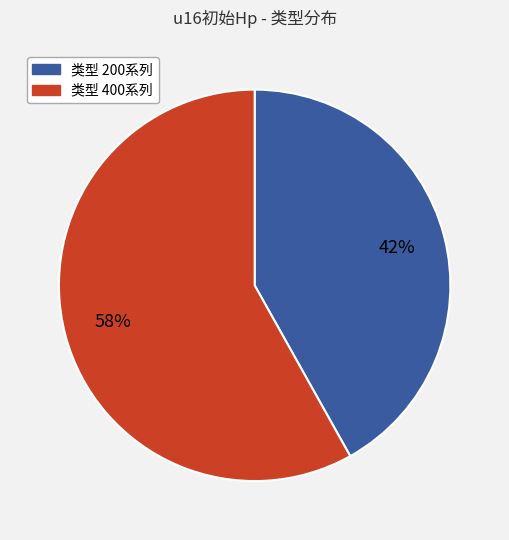

Is it true that 类型 400系列 is 58% of the pie?

True